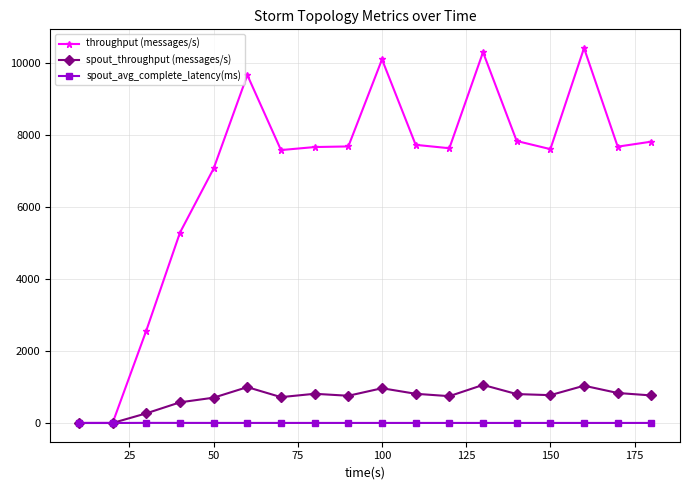

List the series in order of their peak value, highest first.

throughput (messages/s), spout_throughput (messages/s), spout_avg_complete_latency(ms)